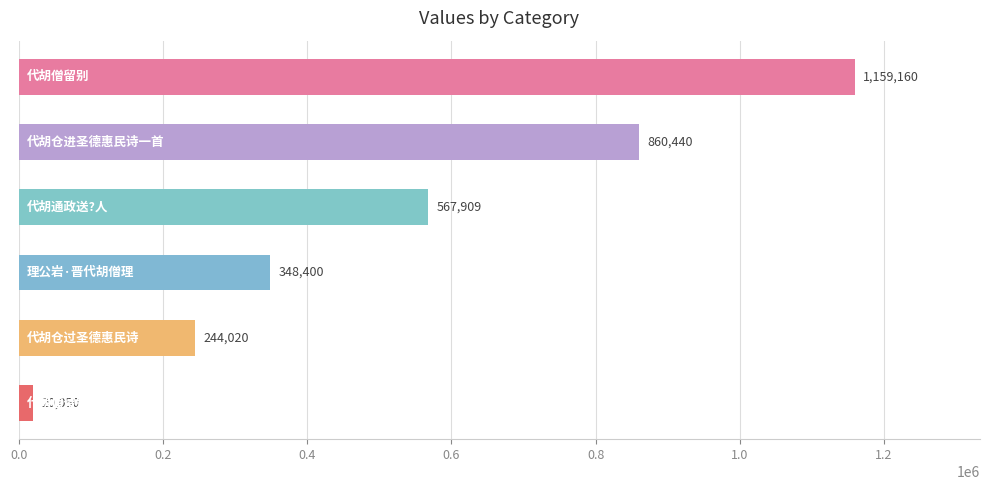

What is the smallest value displayed?

20050